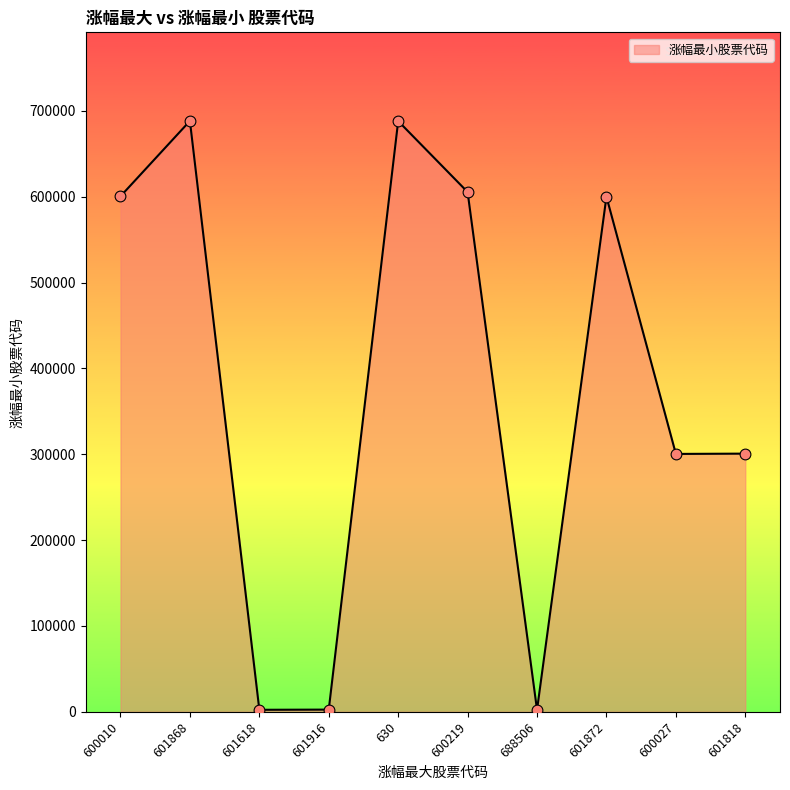

What is the change in value from 601872 to 600027?

-299635